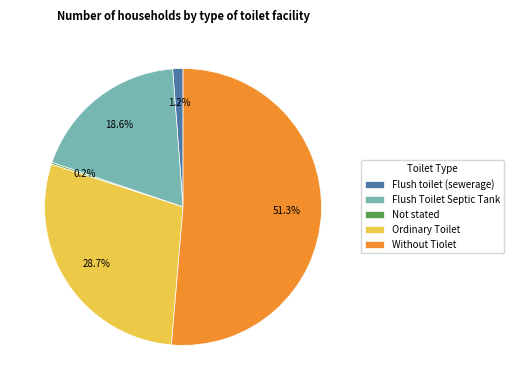

What percentage is NOT represented by Ordinary Toilet?

71.3%